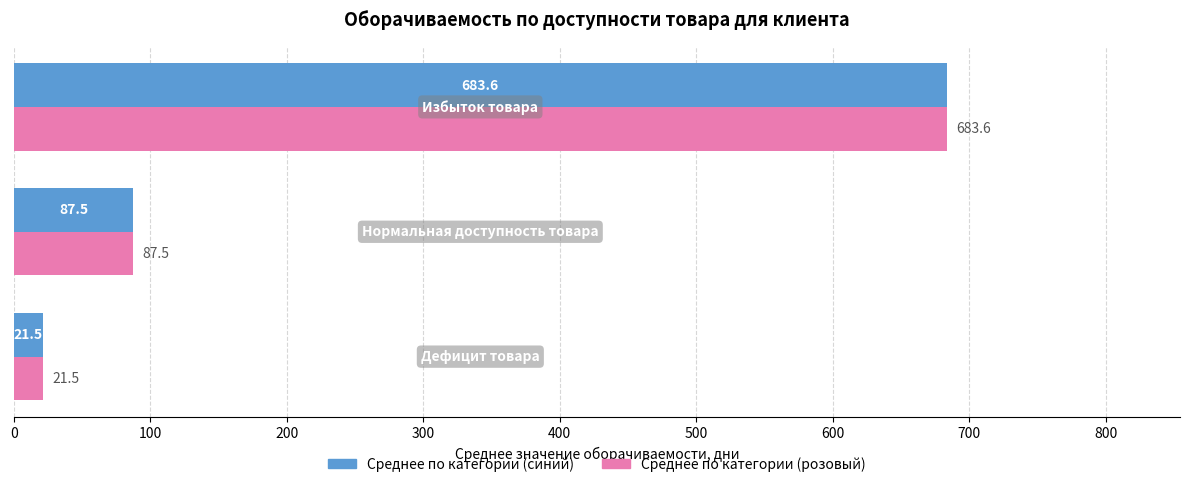

What is the smallest value displayed?

21.5